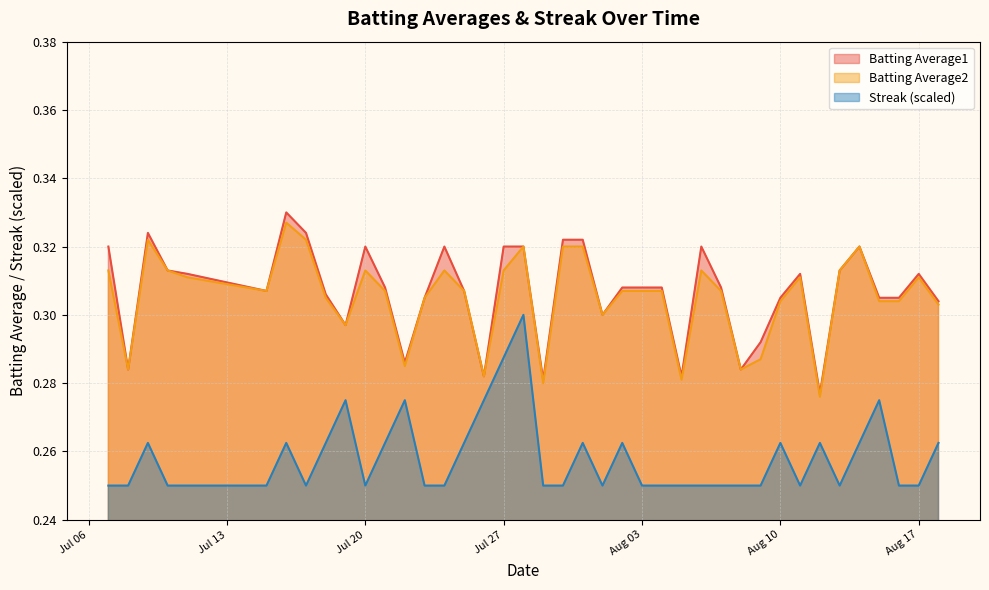

What are all the series names shown in the legend?

Batting Average1, Batting Average2, Streak (scaled)